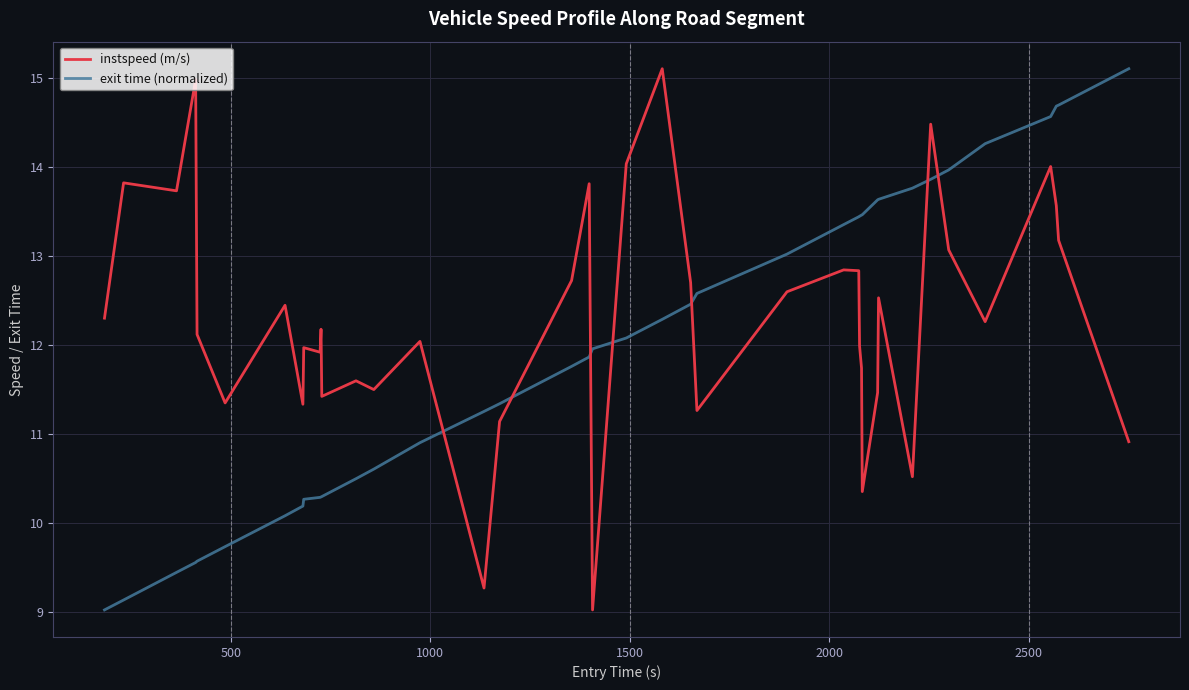

What is the lowest value of the instspeed (m/s) series?

9.0